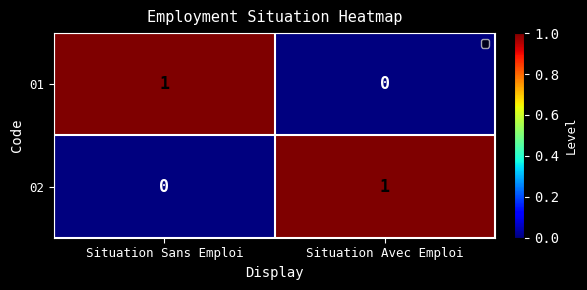

Rank the series at Situation Sans Emploi from highest to lowest value.

01, 02